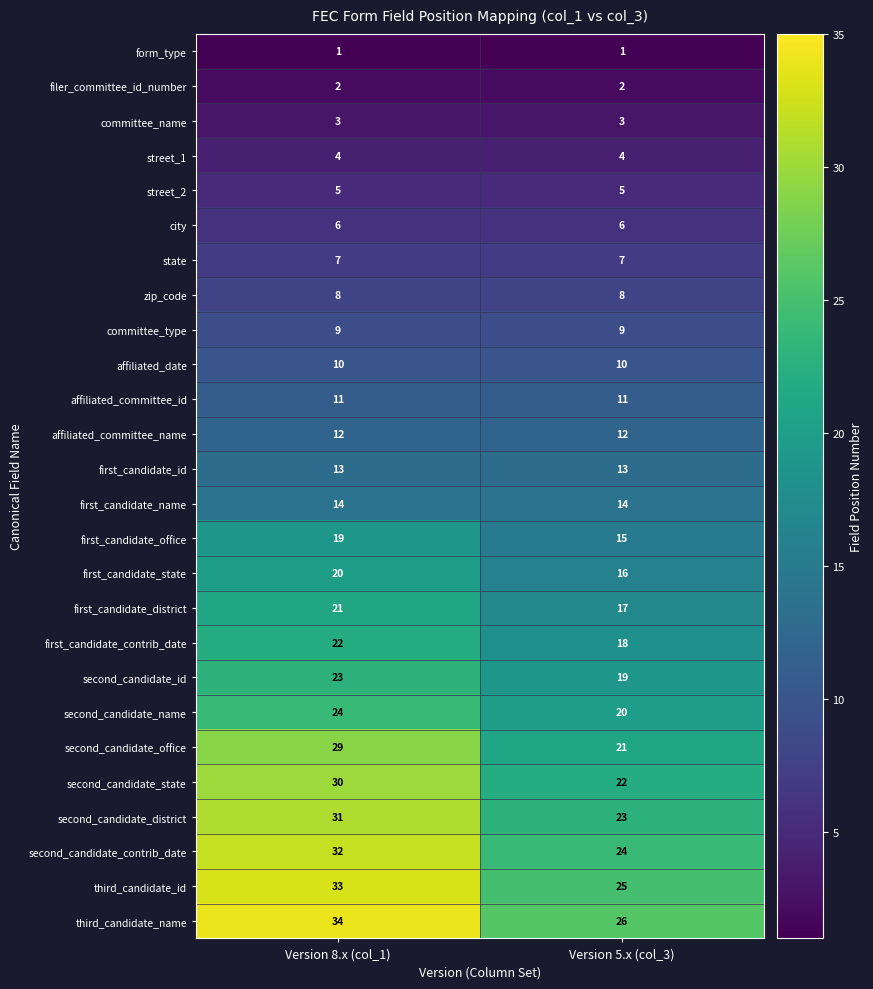

What value does the second_candidate_name series have at Version 5.x (col_3)?

20